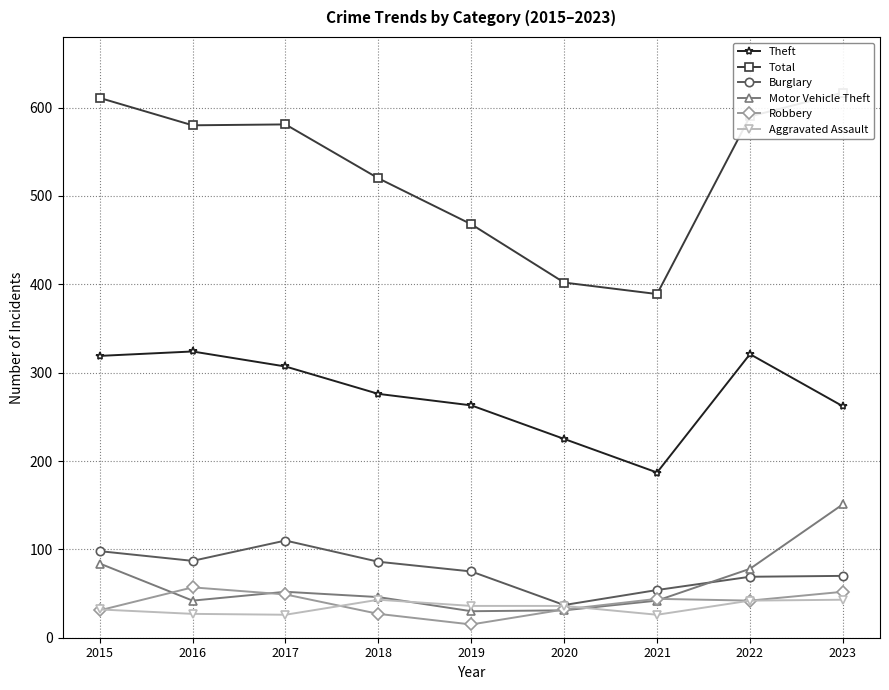

After their last crossing, which series has the higher values: Burglary or Motor Vehicle Theft?

Motor Vehicle Theft